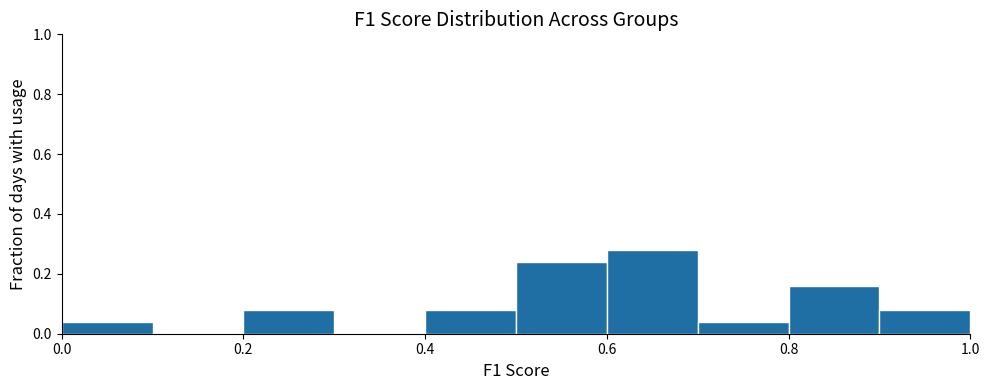

Reading left to right, list every bar in this chart as the range it spans on the x-axis followed by its height. The values are not printed on the chart, so give them approximately, as read against the axis.

0.0 to 0.1: 0.04
0.1 to 0.2: 0
0.2 to 0.3: 0.08
0.3 to 0.4: 0
0.4 to 0.5: 0.08
0.5 to 0.6: 0.24
0.6 to 0.7: 0.28
0.7 to 0.8: 0.04
0.8 to 0.9: 0.16
0.9 to 1.0: 0.08